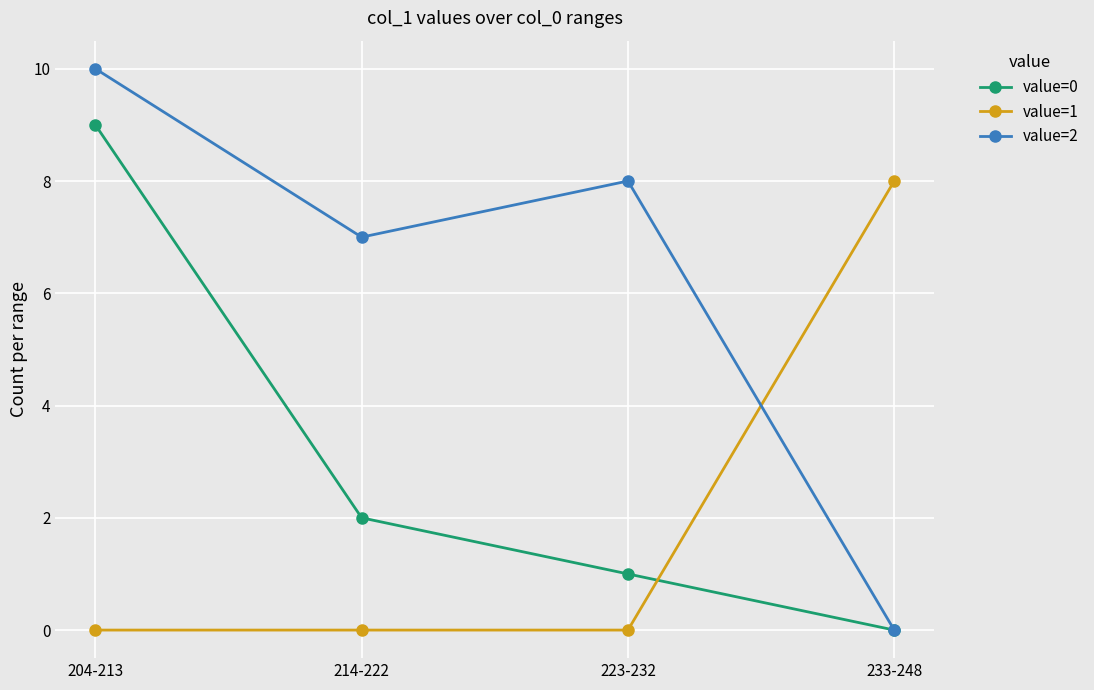

List the series in order of their overall mean, lowest first.

value=1, value=0, value=2